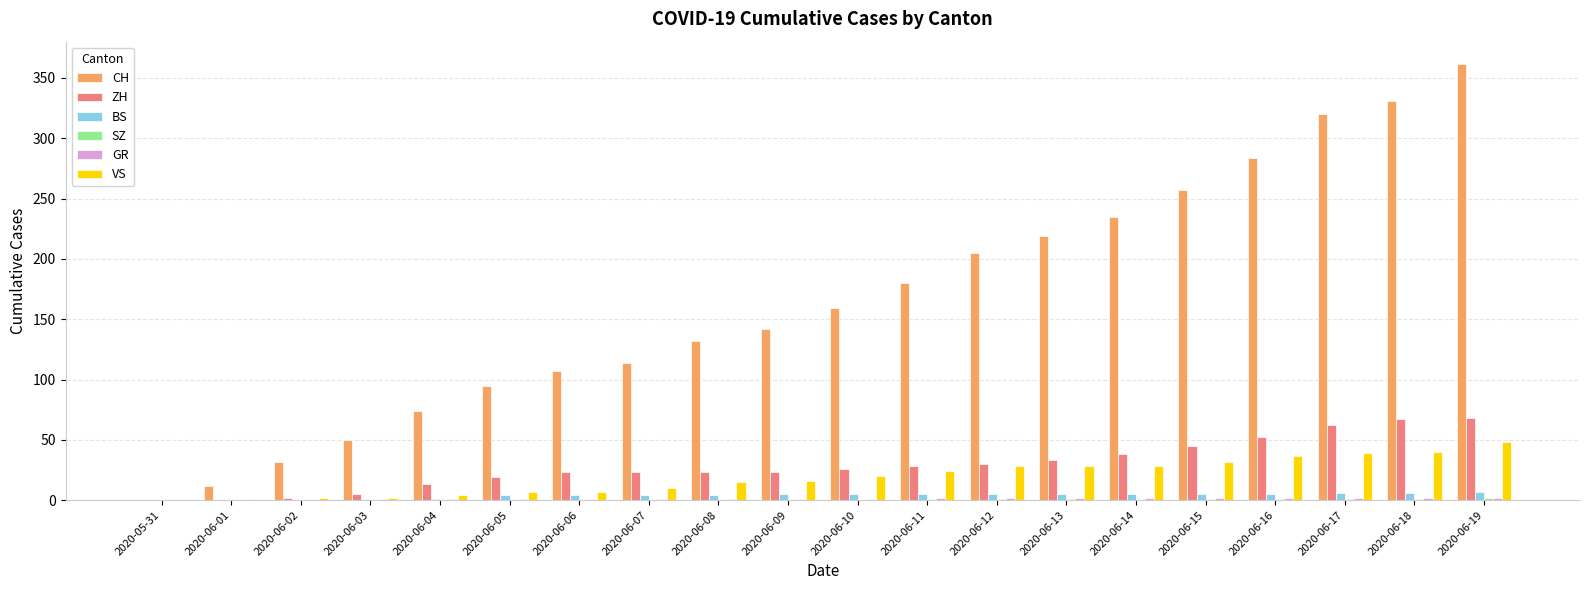

Is the value of ZH at 2020-06-11 greater than the value of BS at 2020-06-05?

Yes